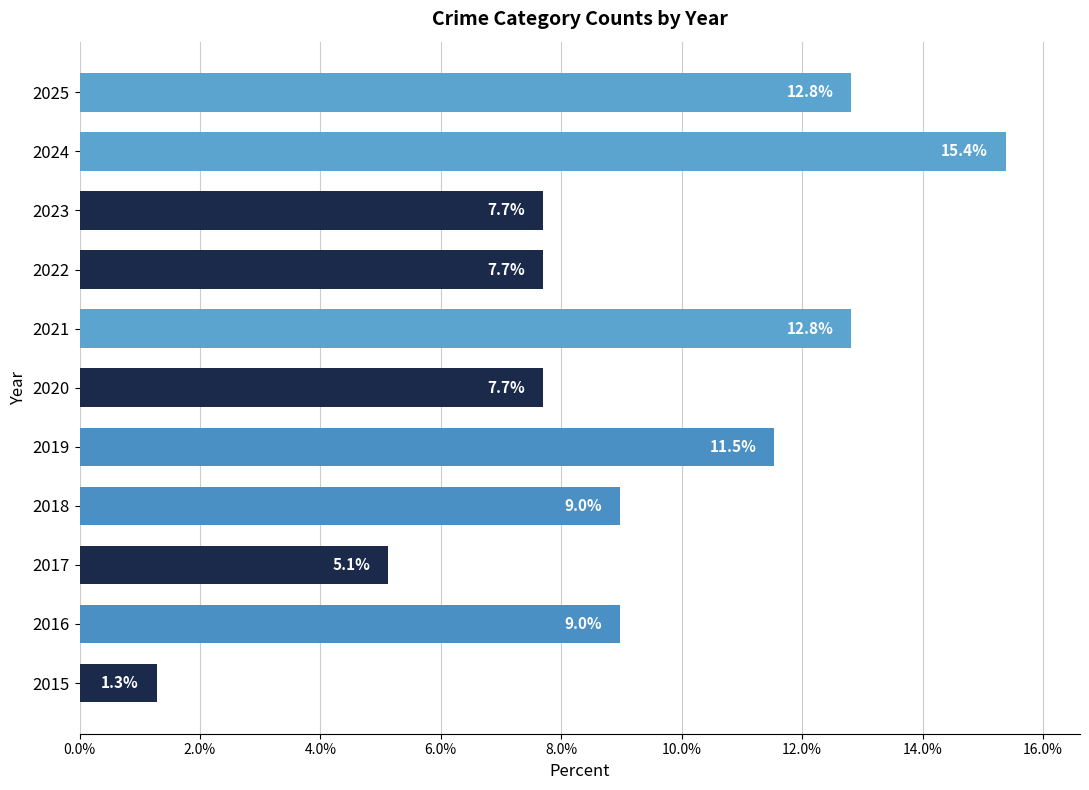

How many series are shown in this chart?

1